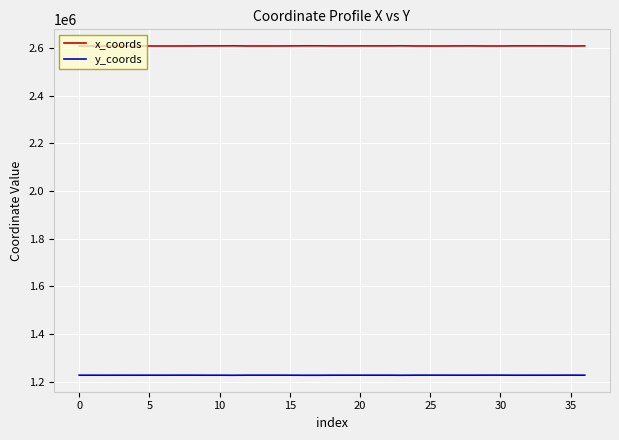

What is the minimum value for x_coords?

2609016.2